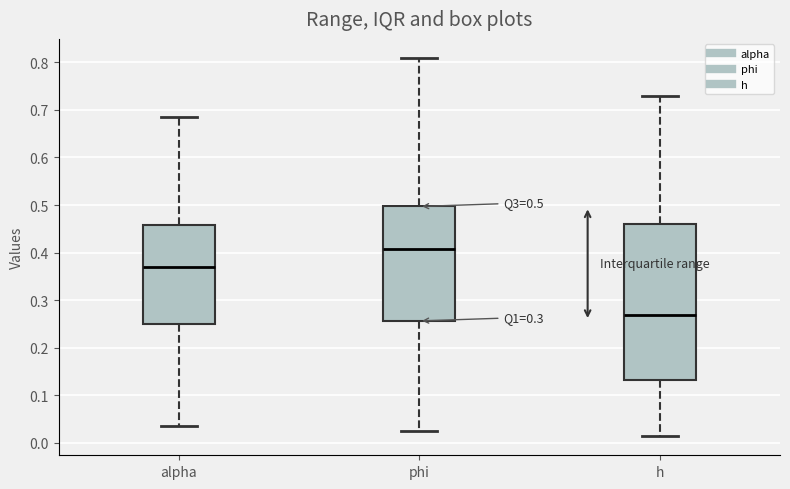

Which box's median line is the highest?

phi